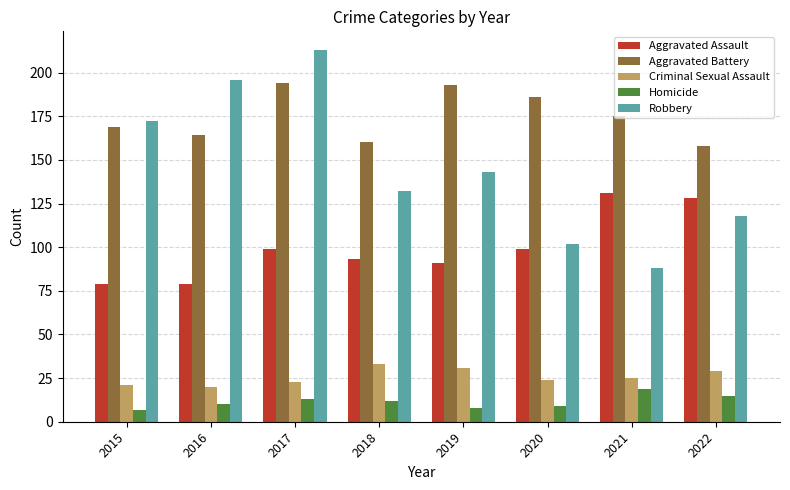

List the series in order of their peak value, lowest first.

Homicide, Criminal Sexual Assault, Aggravated Assault, Aggravated Battery, Robbery